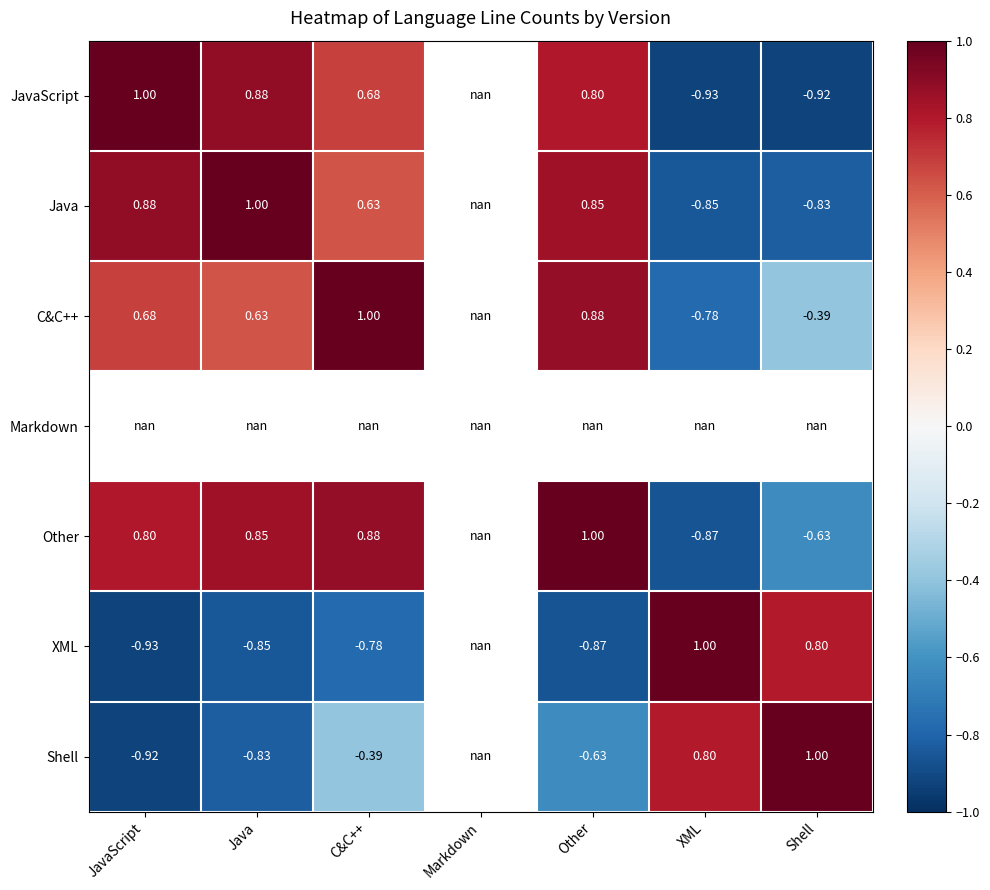

What is the maximum value for Other?

1.0